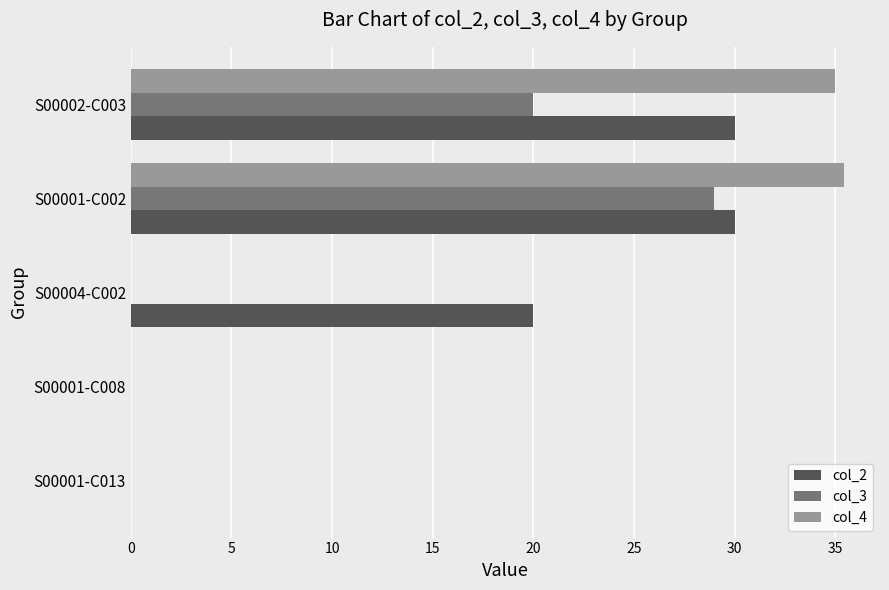

How many categories are shown in the chart?

5